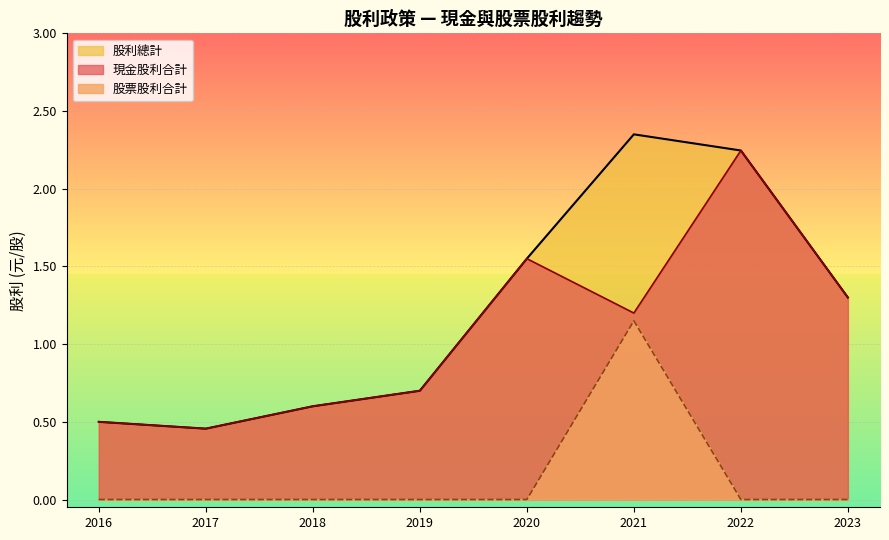

In 股利總計, how many points are lower than both neighbors (excluding endpoints)?

1